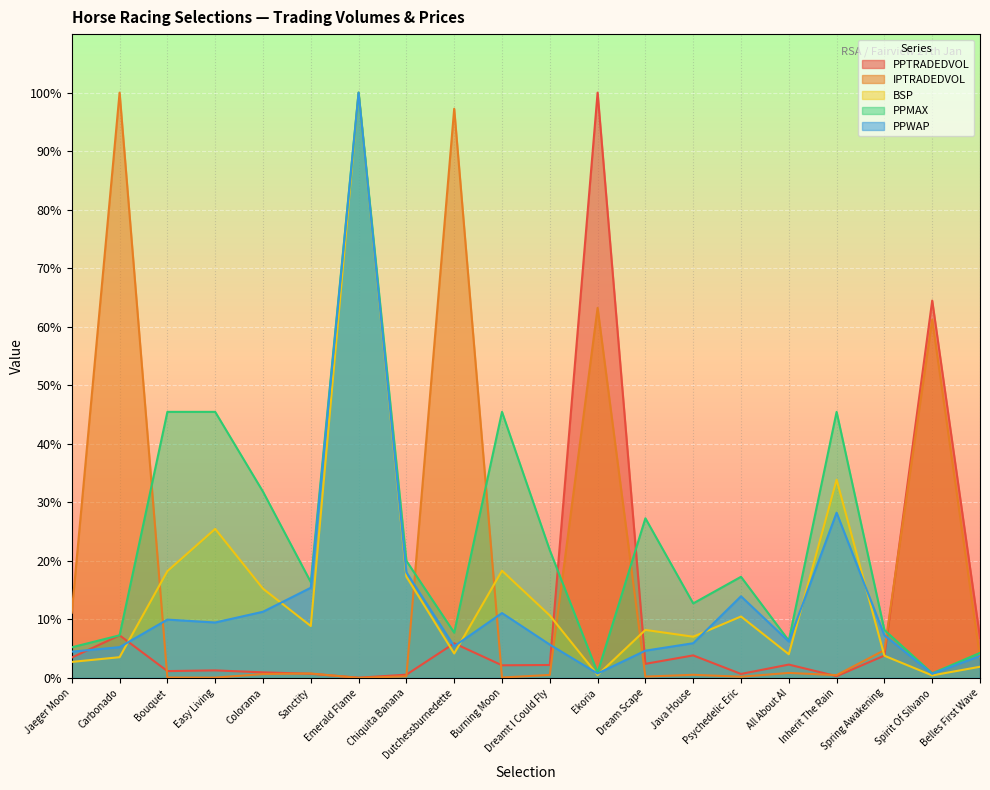

What is the label of the 3rd point from the right?

Spring Awakening